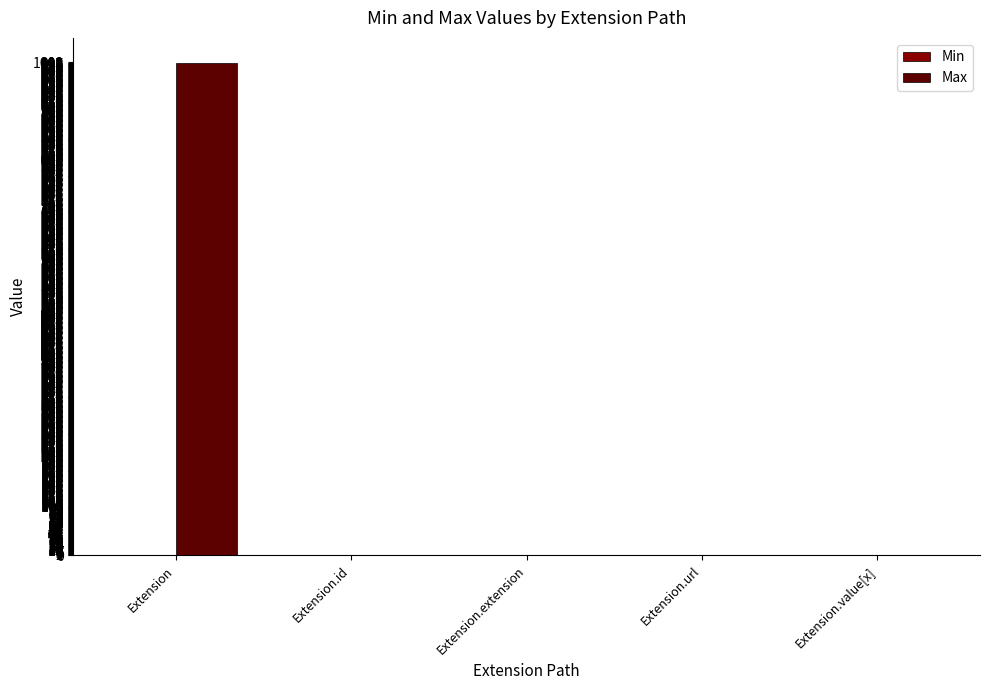

At which category does the chart reach its peak across all series?

Extension